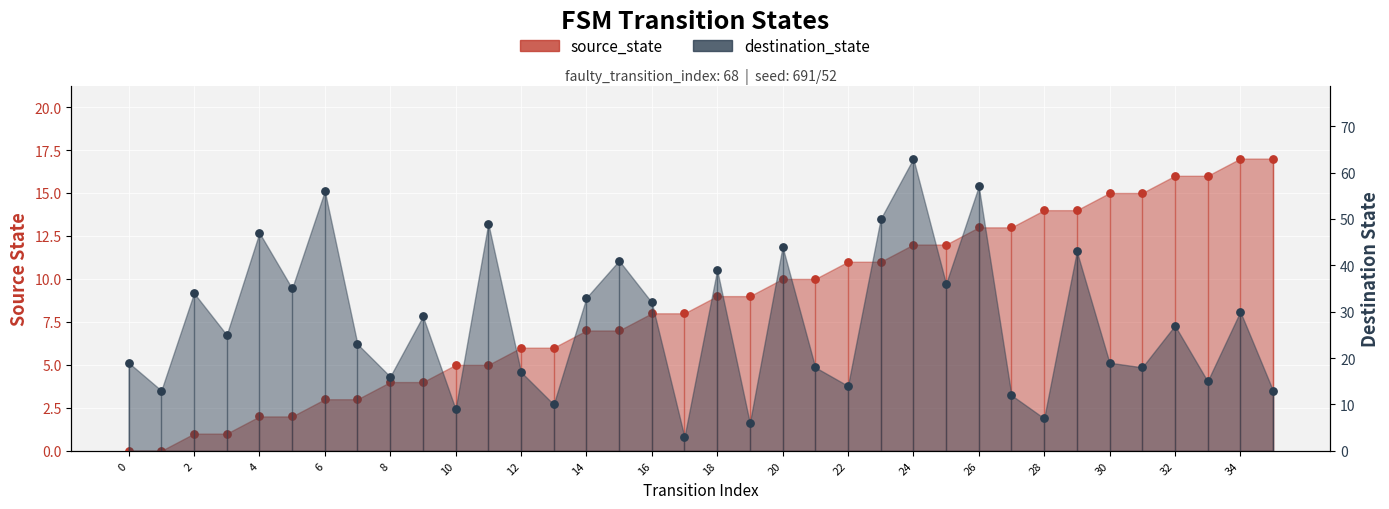

Is the value of destination_state at 23 greater than the value of source_state at 15?

Yes